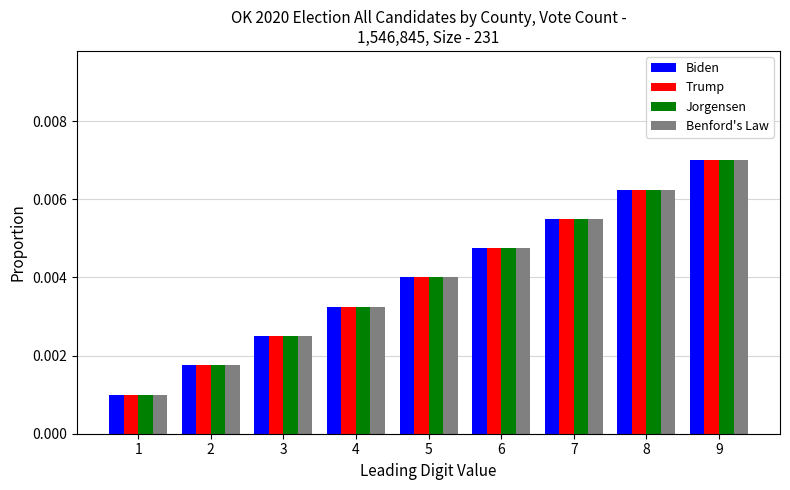

Rank the categories by Biden value from lowest to highest.

1, 2, 3, 4, 5, 6, 7, 8, 9